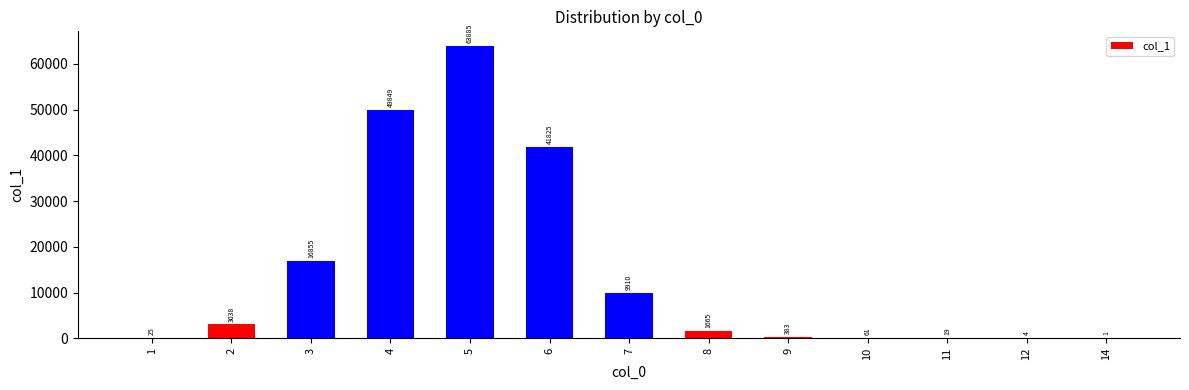

What is the average value?

14425